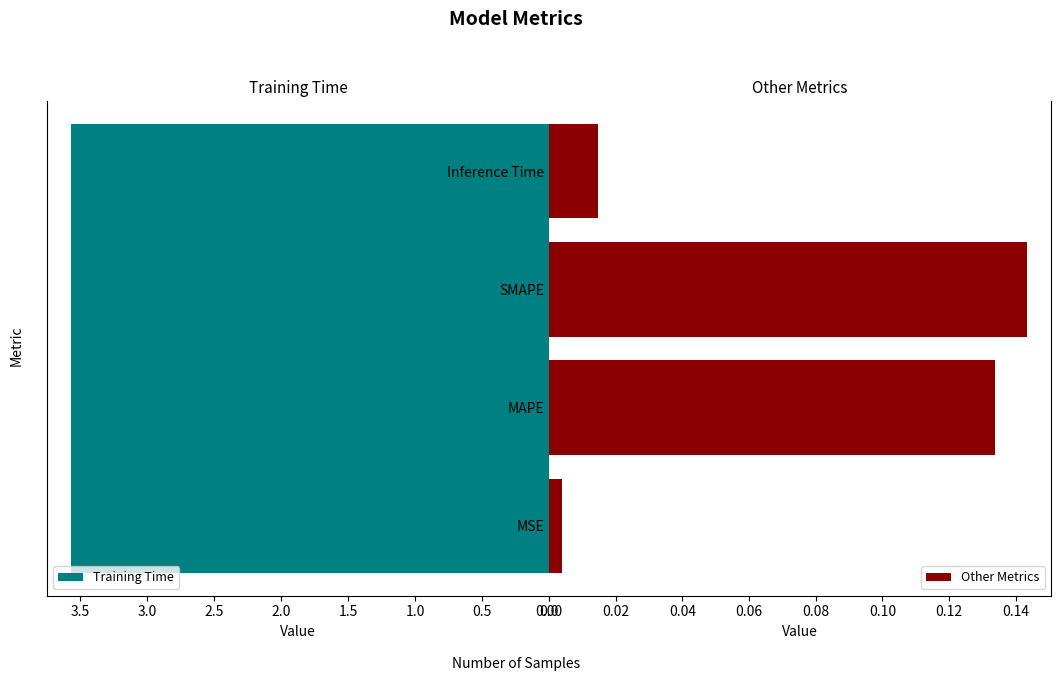

Where is Other Metrics nearest to the value 0?

MSE